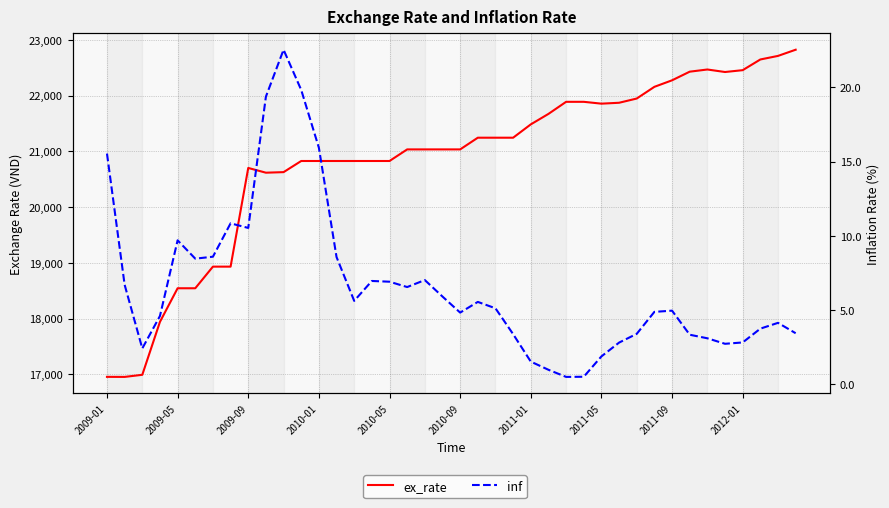

Is it true that inf equals 0.5 at 2009-09?

False